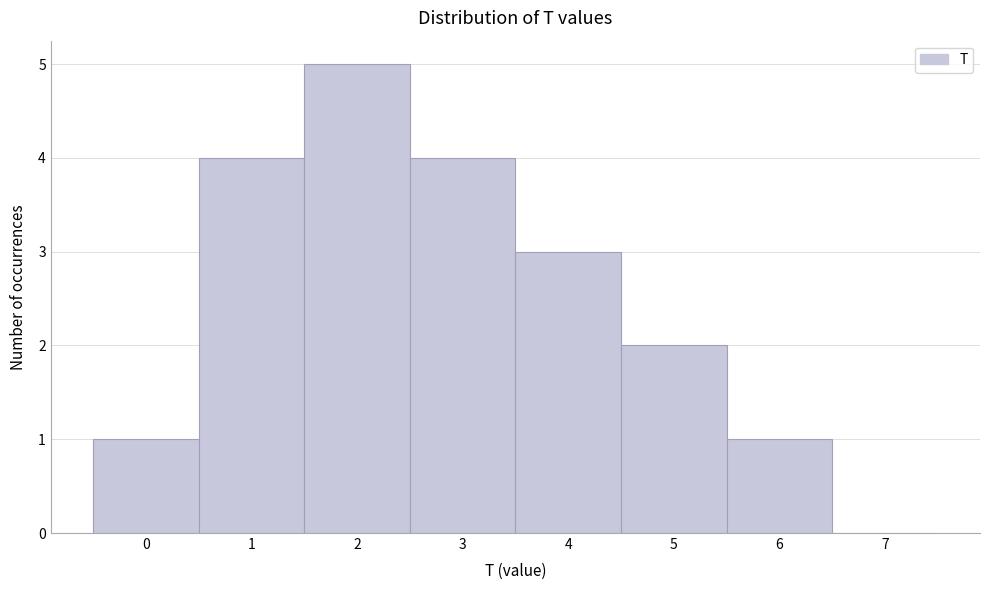

Which range on the x-axis has the tallest bar?

1.5 to 2.5